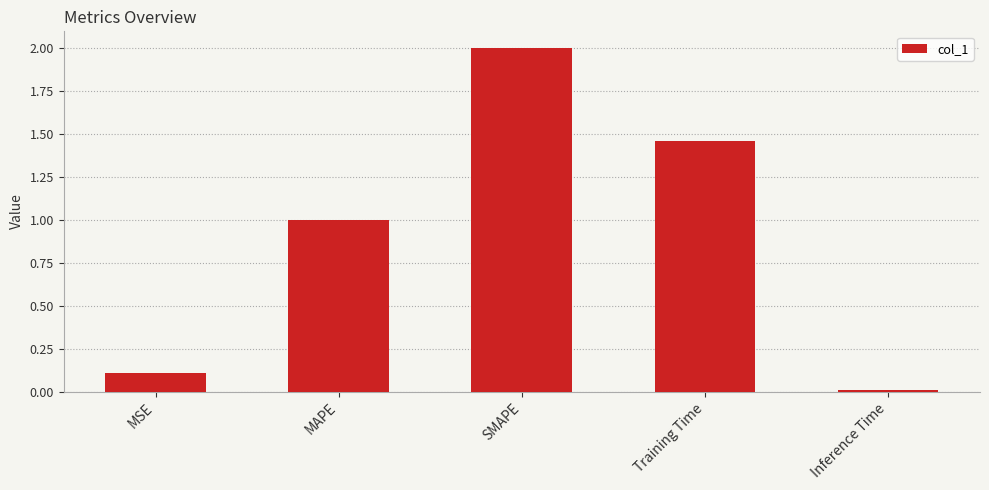

Where does the data first go above 1?

MAPE